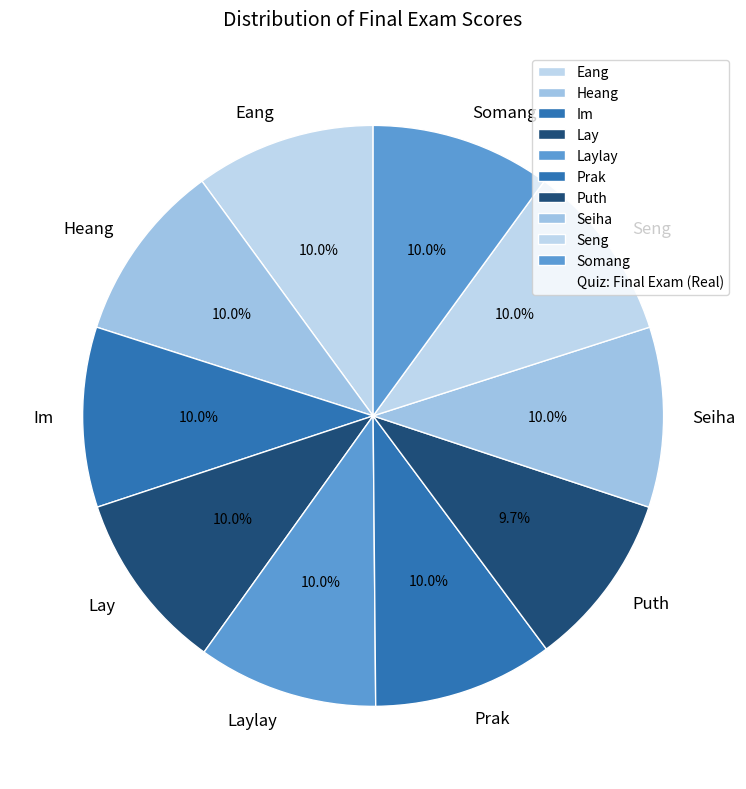

Is Laylay the majority of the pie?

No